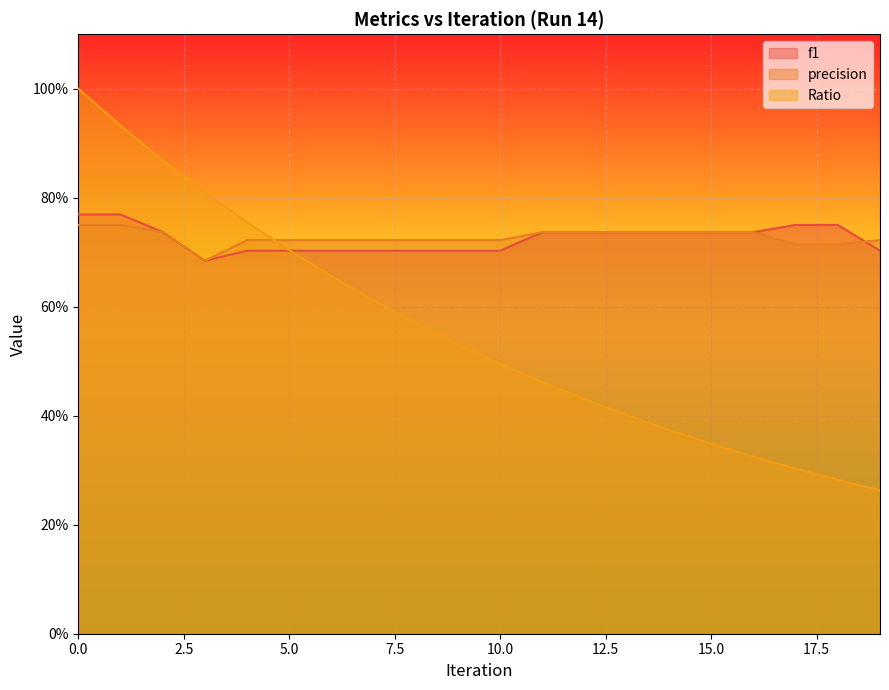

Where is the first local minimum for precision?

3